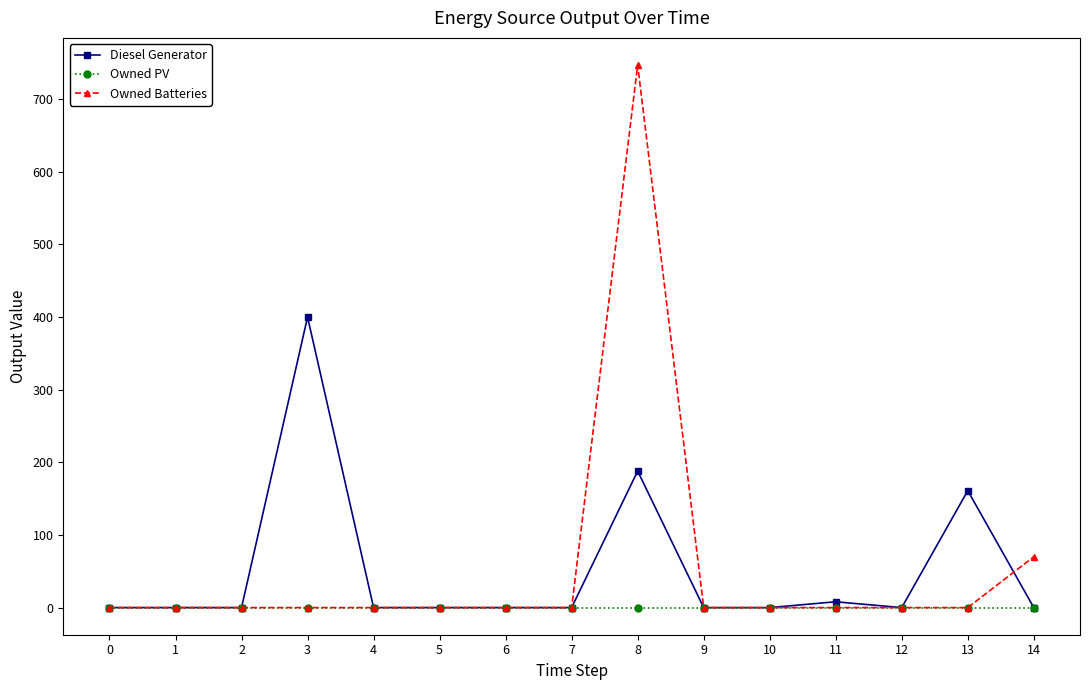

What is the highest value of the Diesel Generator series?

400